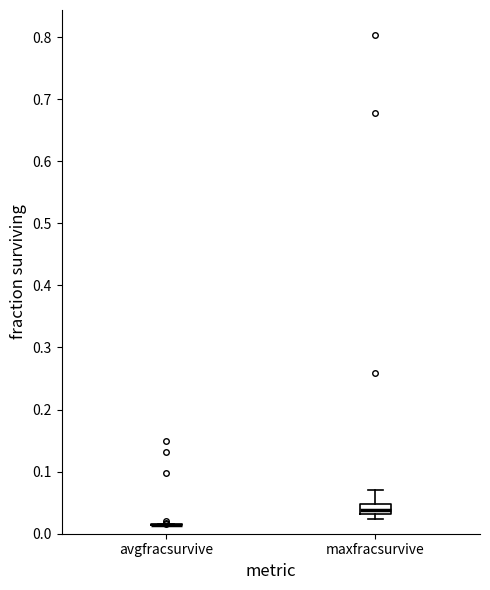

Reading left to right, read every box against the y-axis: the position of its median line, the range the box covers, and the ends of its whiskers. The values are not printed on the chart, so give them approximately, as read against the axis.

avgfracsurvive: box collapsed to a line at 0.01, whiskers 0.01 to 0.02
maxfracsurvive: median 0.04, box 0.03 to 0.05, whiskers 0.02 to 0.07